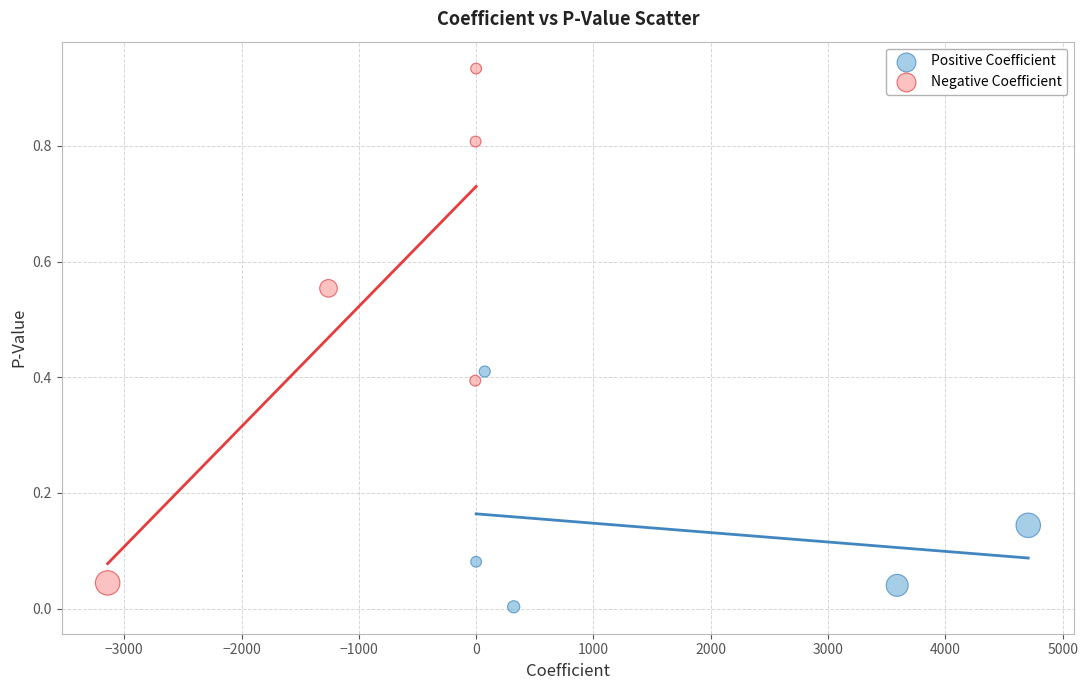

Which series contains the lowest Y value?

Positive Coefficient